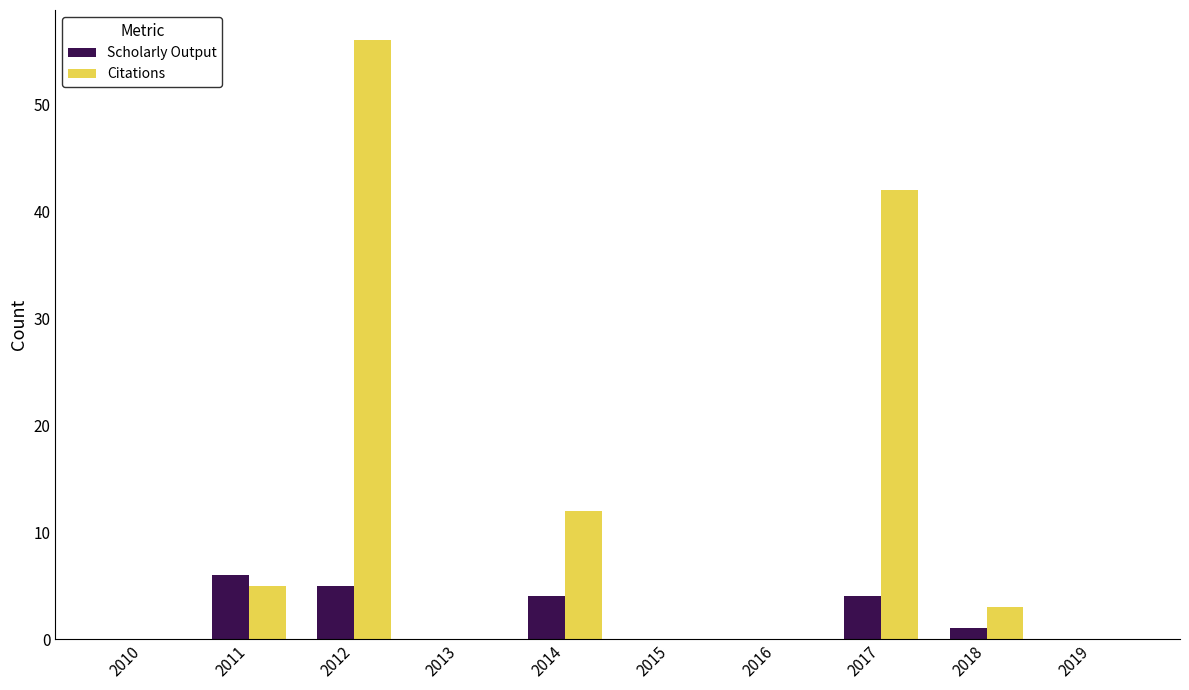

Reading right to left, extract all data points from this chart.

Scholarly Output: 2019=0	2018=1	2017=4	2016=0	2015=0	2014=4	2013=0	2012=5	2011=6	2010=0
Citations: 2019=0	2018=3	2017=42	2016=0	2015=0	2014=12	2013=0	2012=56	2011=5	2010=0